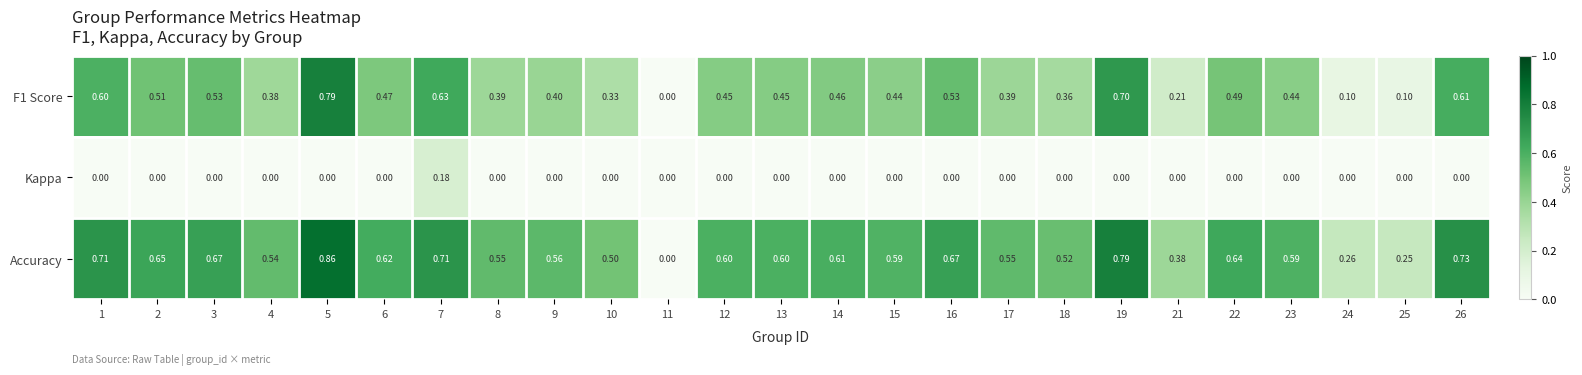

Which series has the largest range (max minus min)?

Accuracy